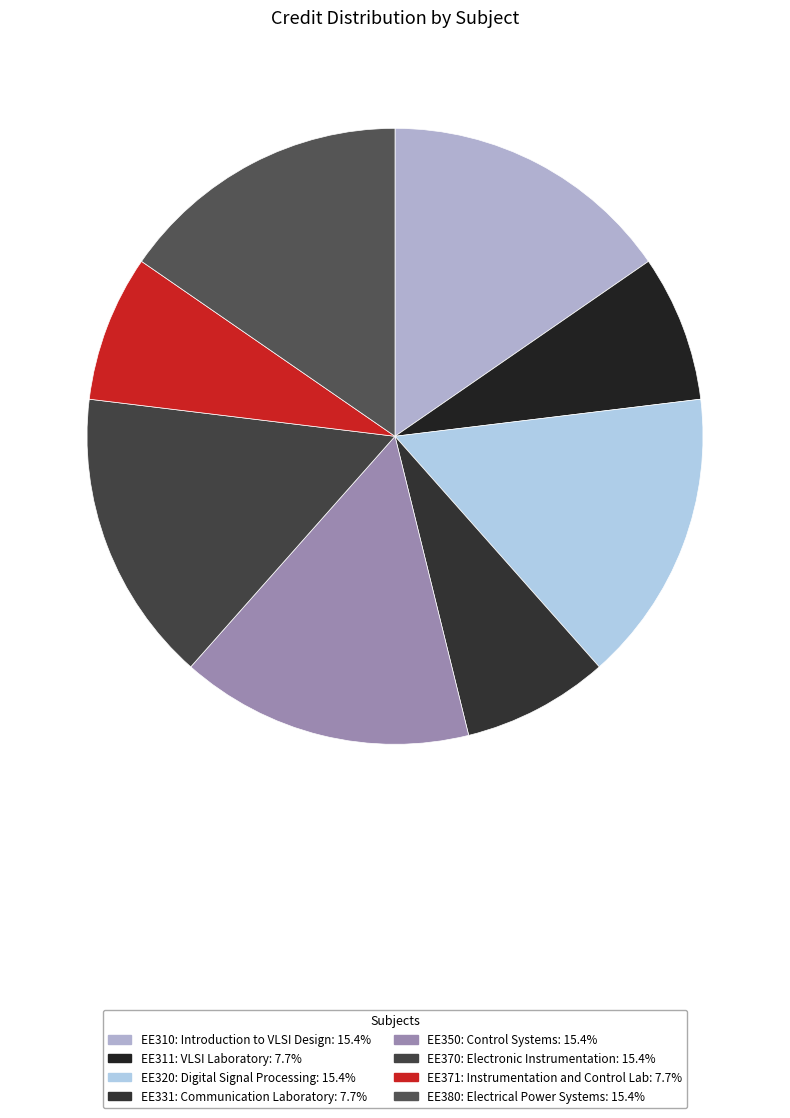

Count the number of slices in the pie.

8